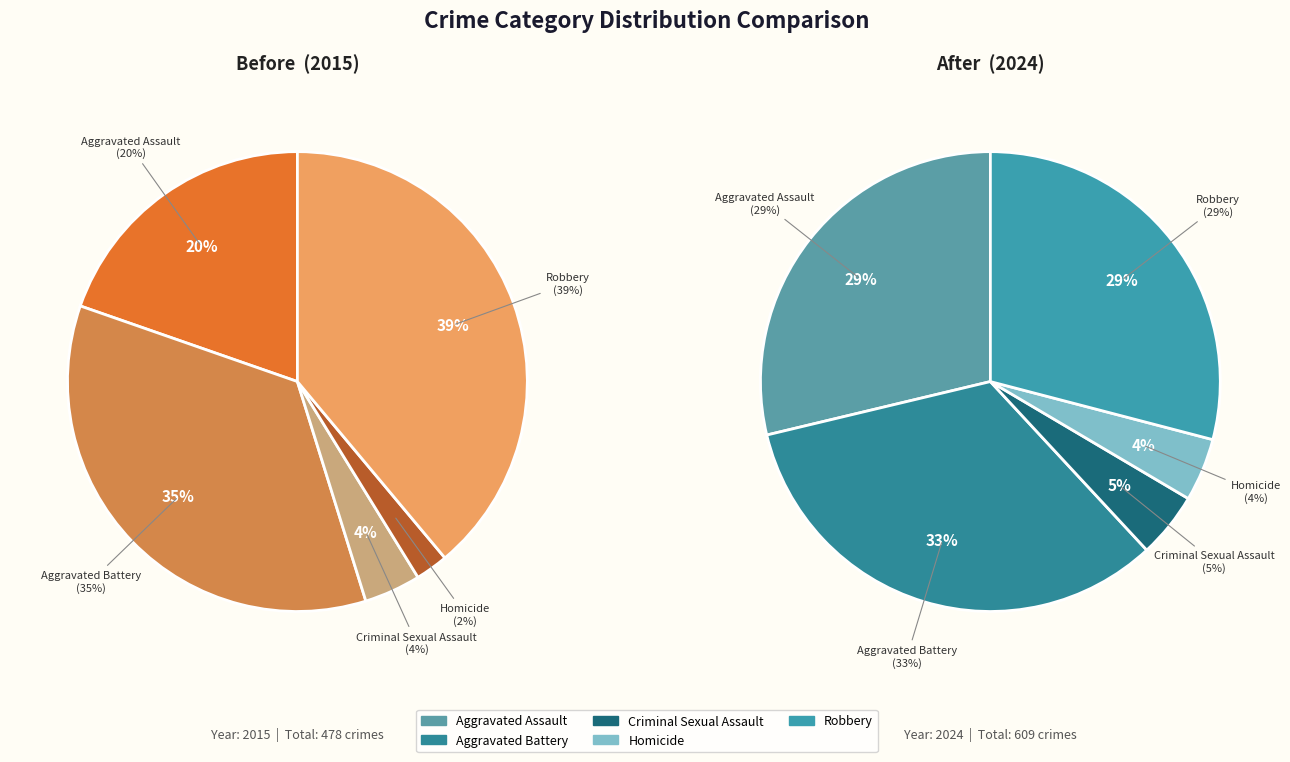

Approximately how many times larger is the value at Criminal Sexual Assault compared to Homicide?

1.7